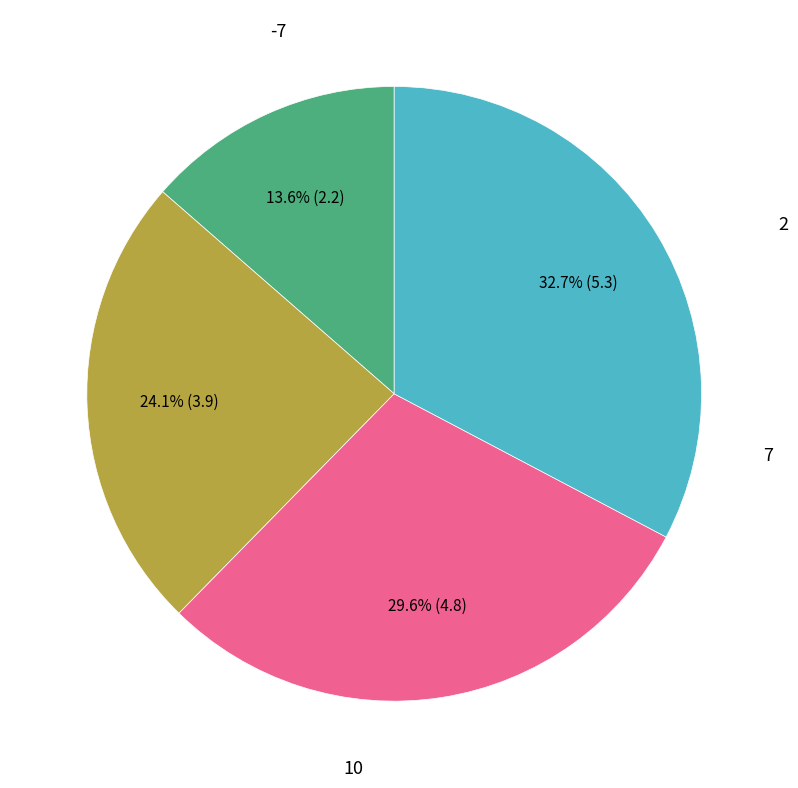

Is there a majority slice in this chart?

No